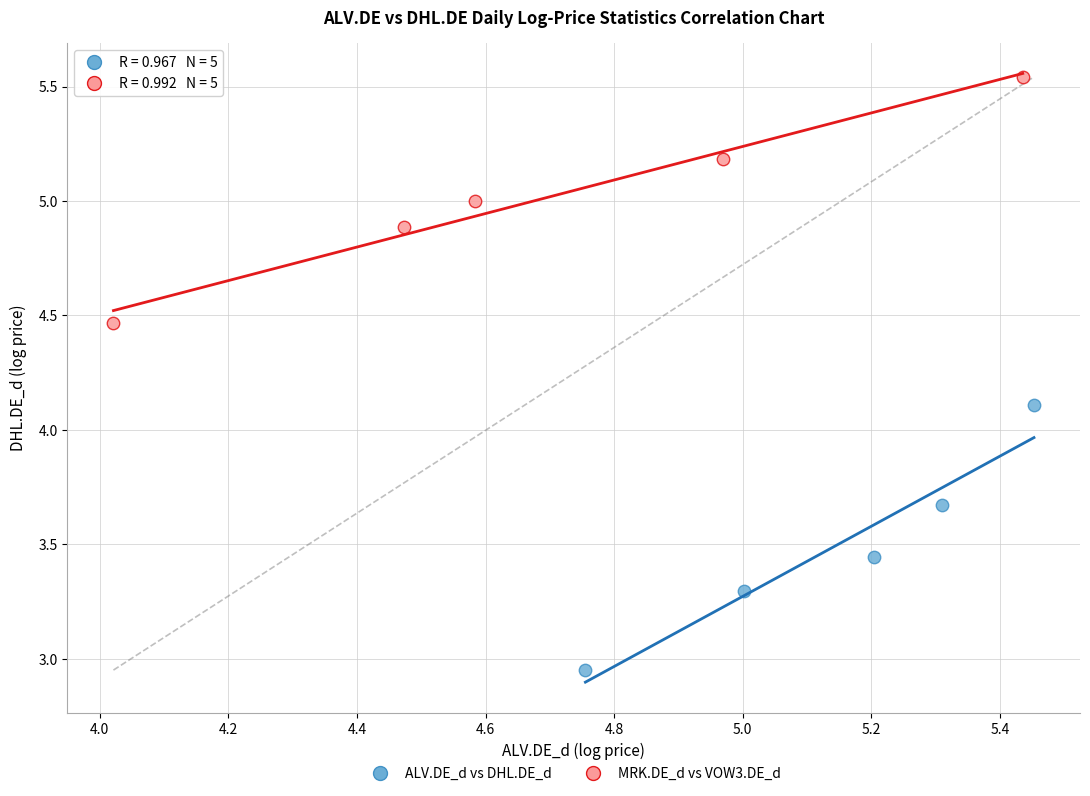

Which series contains the lowest Y value?

ALV.DE_d vs DHL.DE_d